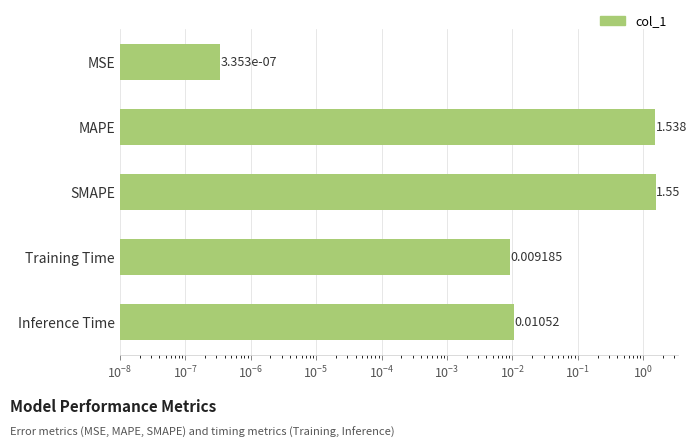

What is the difference between the second highest and second lowest values?

1.5